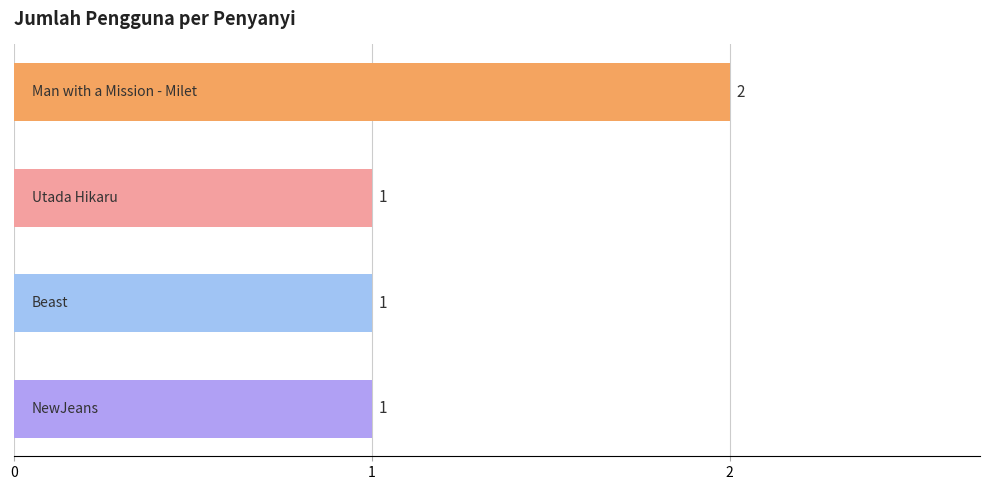

Count the values in the range 1 to 2.

4